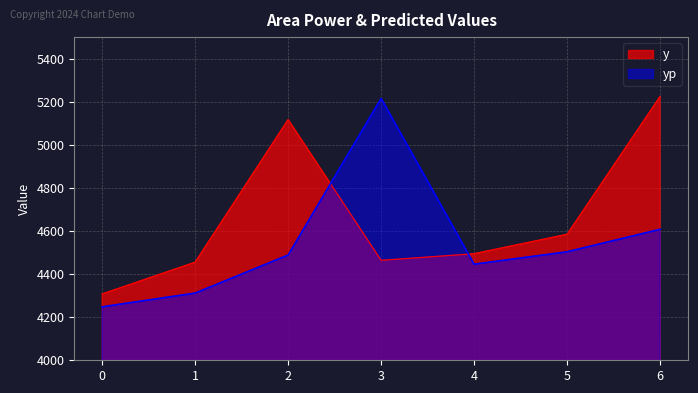

Which series ends up on top after the final intersection of y and yp?

y